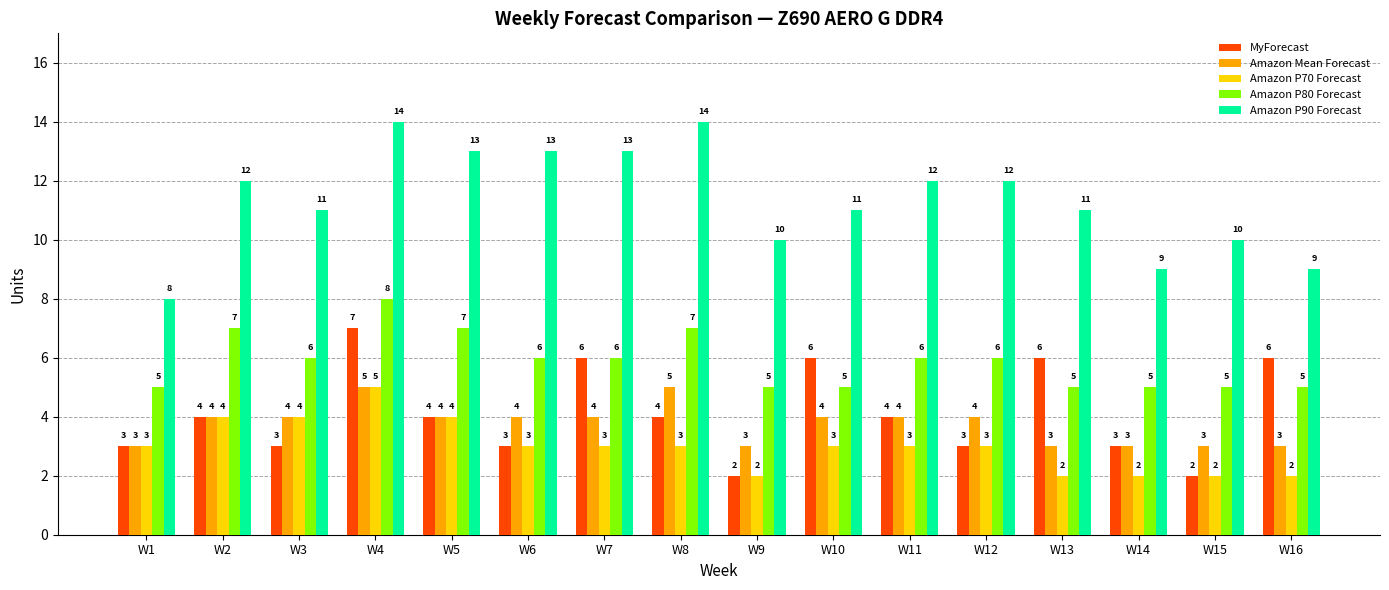

The Amazon Mean Forecast series shows 4 at W13. True or false?

False